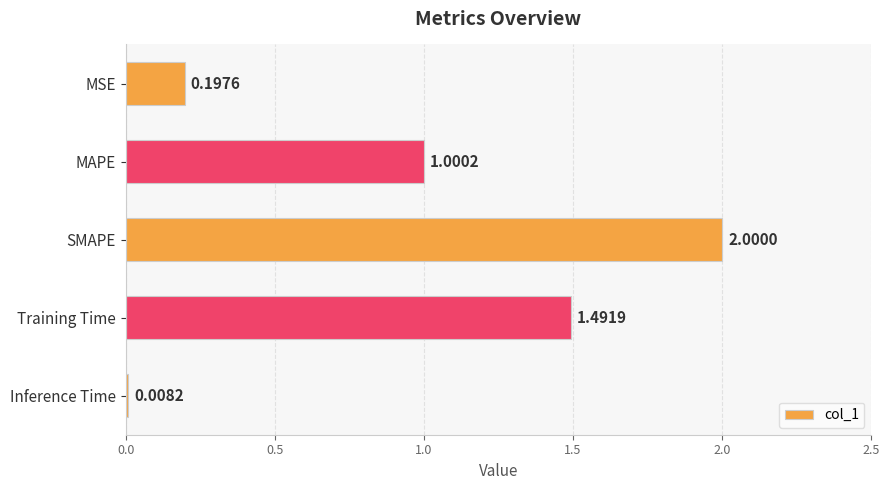

What is the change in value from MAPE to SMAPE?

+1.0